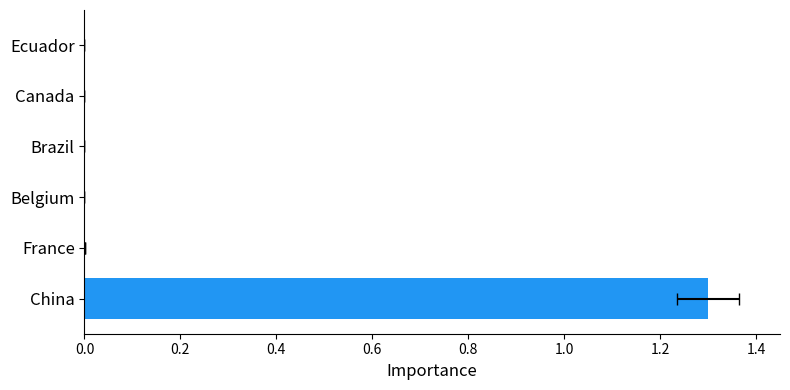

How many data points are above 0?

2